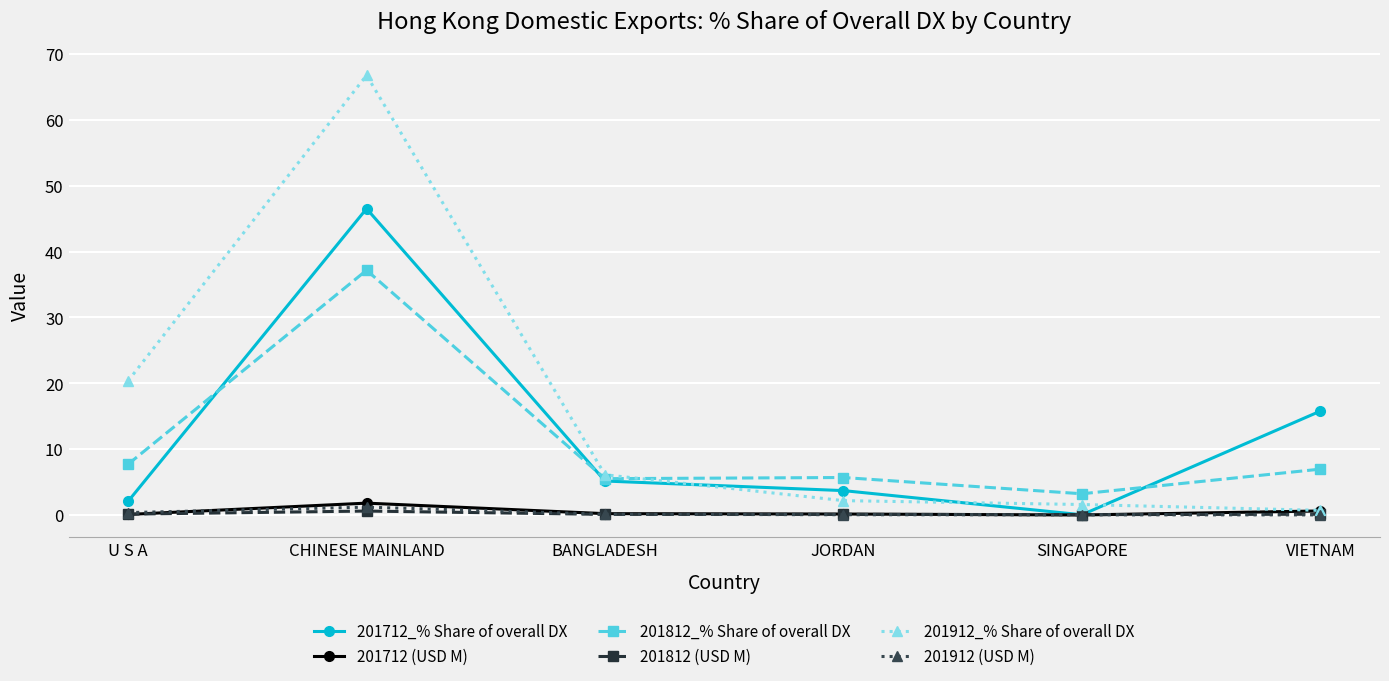

What is the total value across all series at SINGAPORE?

4.9